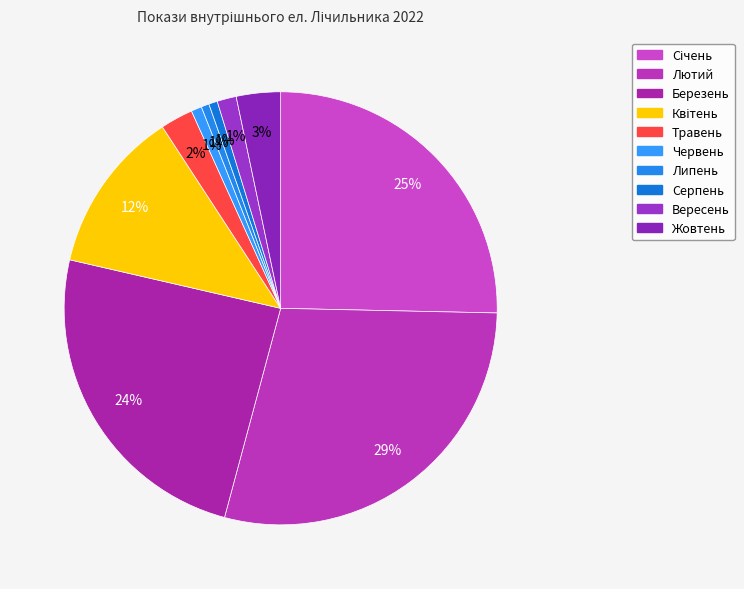

To the nearest percent, what portion does Січень represent?

25%